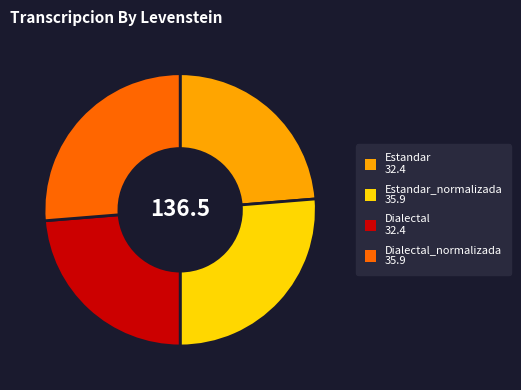

Does any single category account for the majority?

No